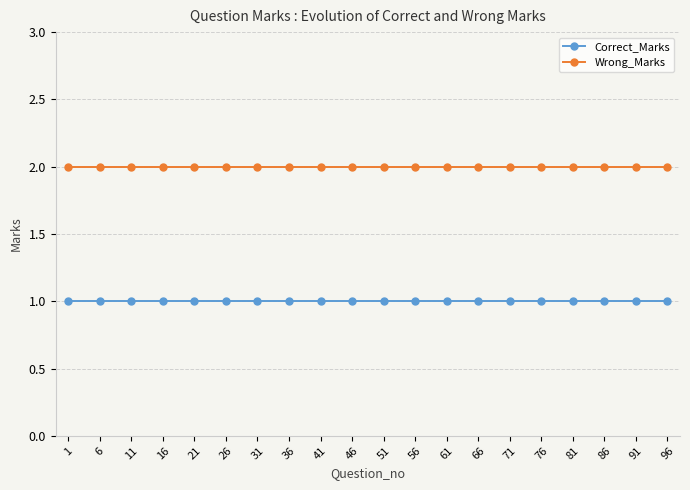

At how many categories does at least one series exceed 1?

20